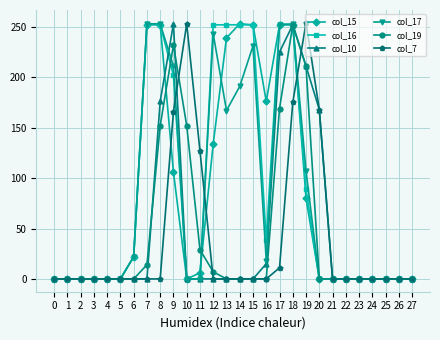

How many lines are shown in the chart?

6